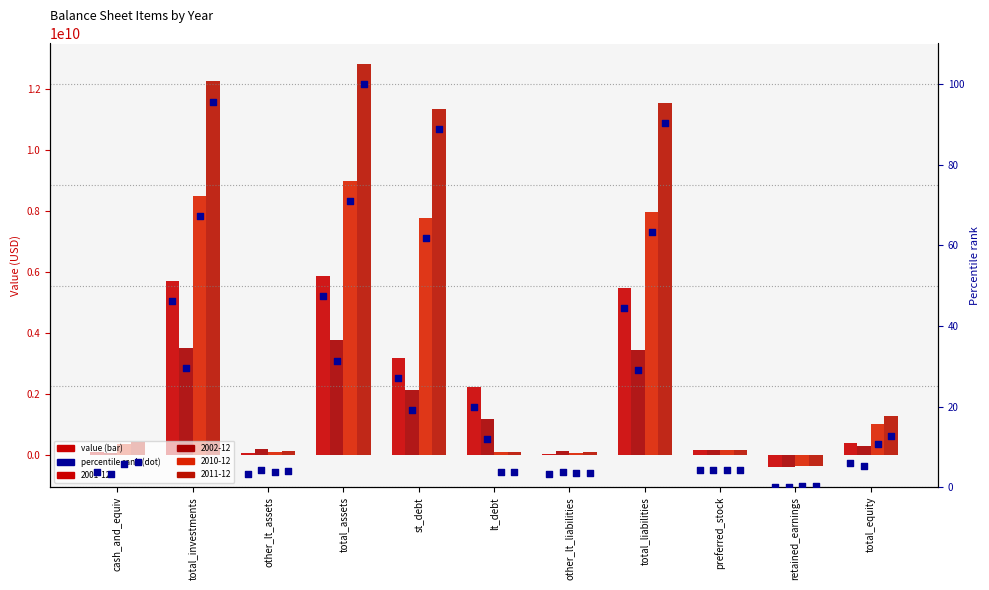

What are all the series names shown in the legend?

2001-12, 2002-12, 2010-12, 2011-12